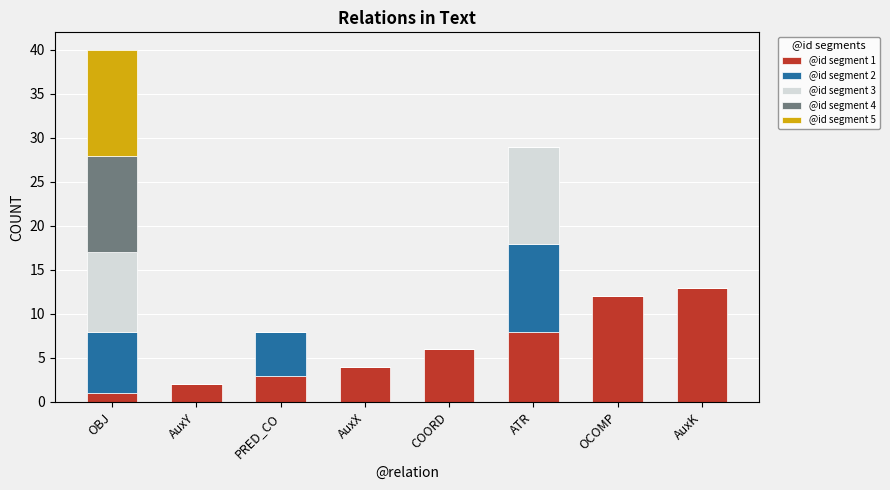

How many categories are shown in the chart?

8